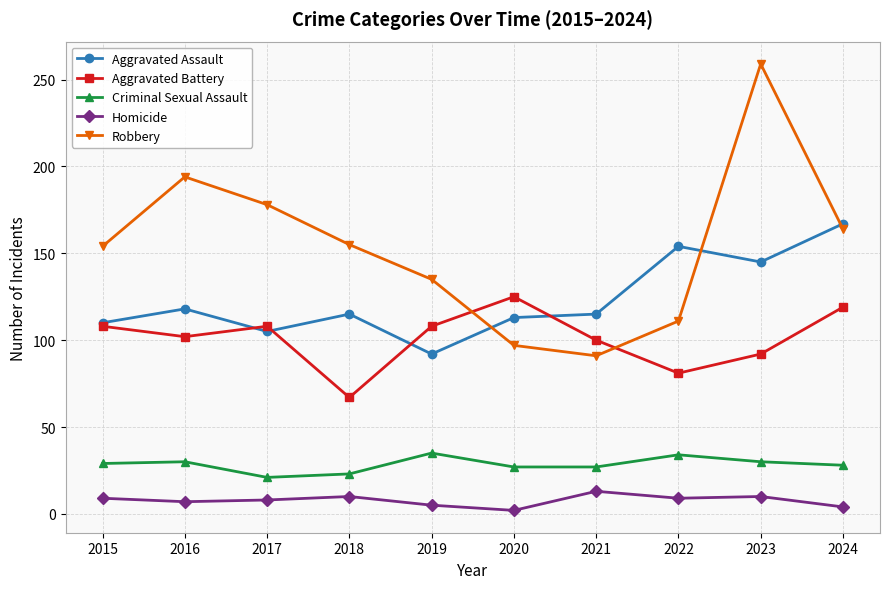

What is the maximum value for Robbery?

259